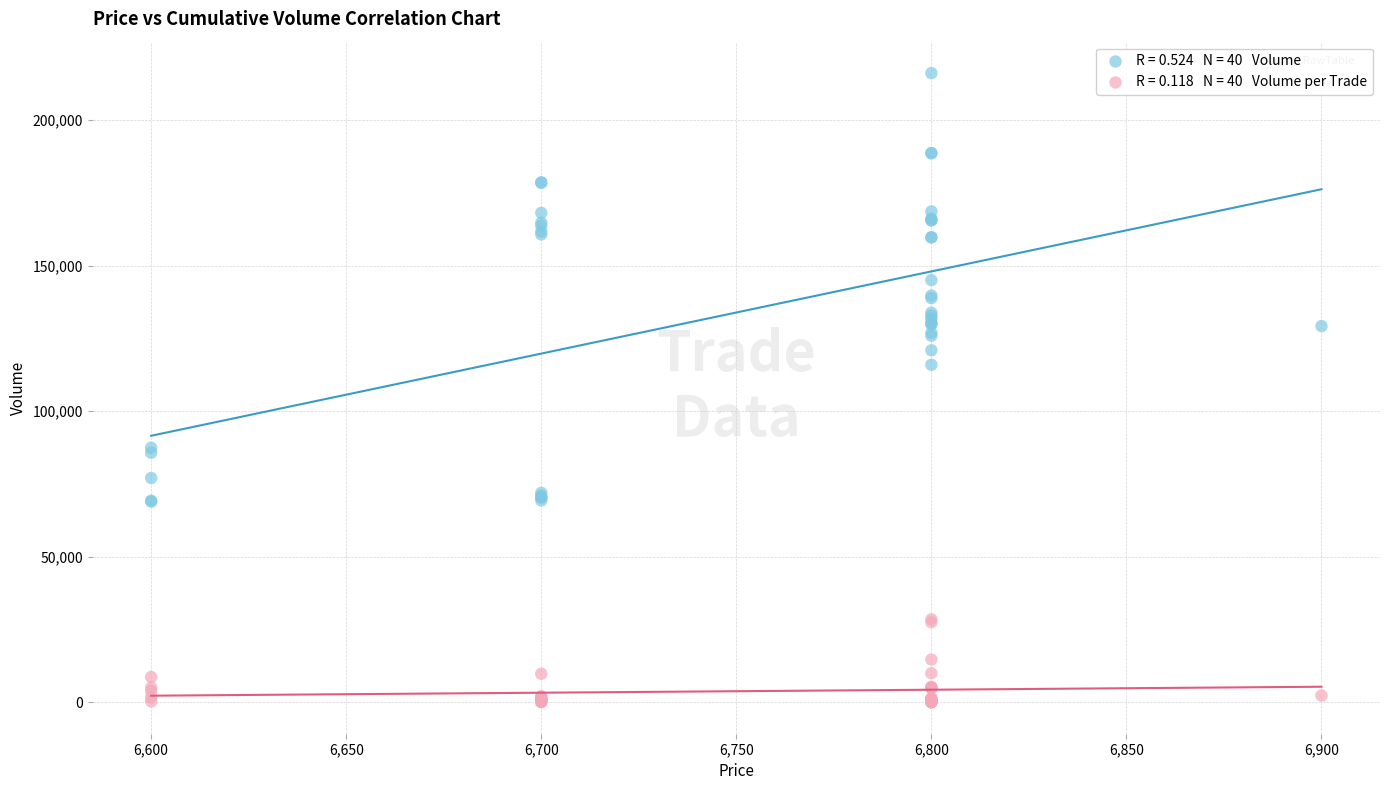

Across all series, what Y value is closest to 108092?

115961